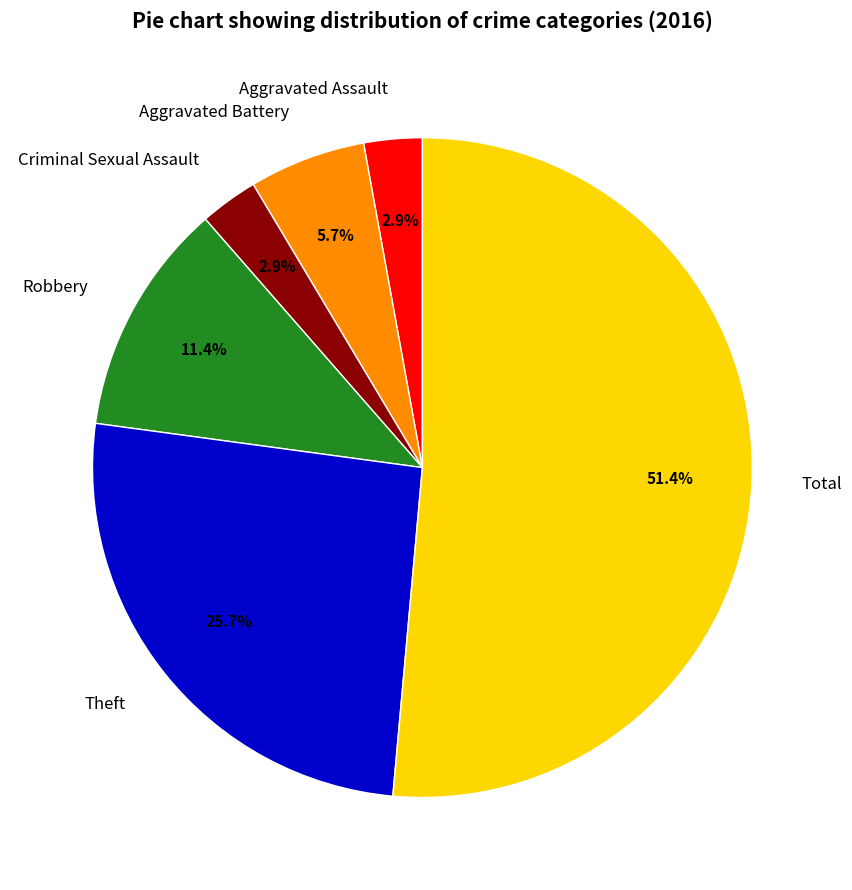

What percentage is the Total slice, to the nearest percent?

51%